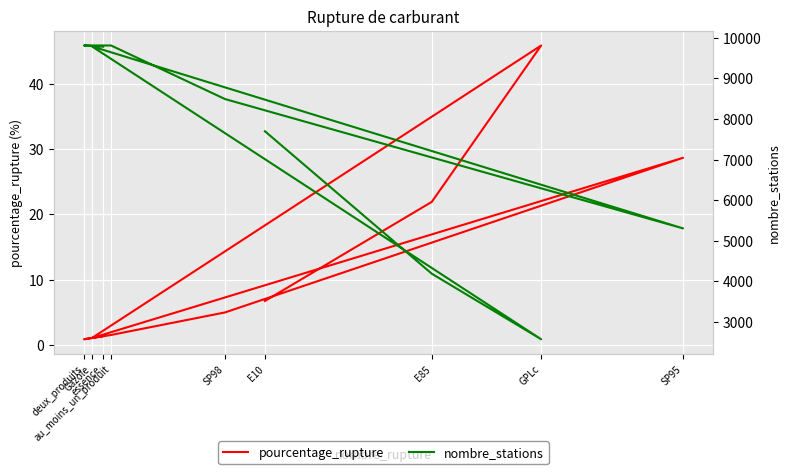

True or false: nombre_stations has a value of 12908.9 at Gazole.

False